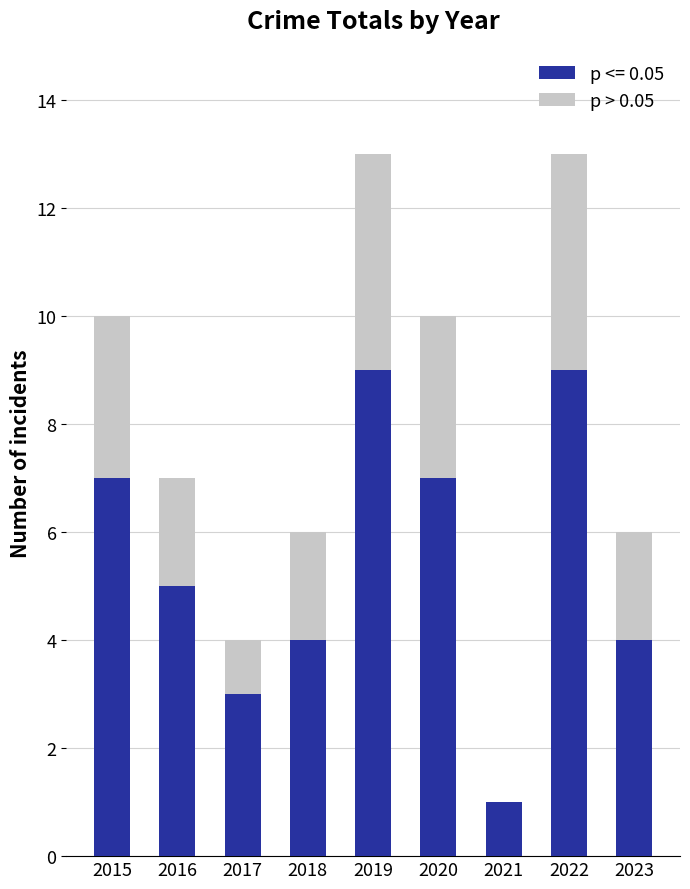

Does the chart contain stacked bars?

Yes